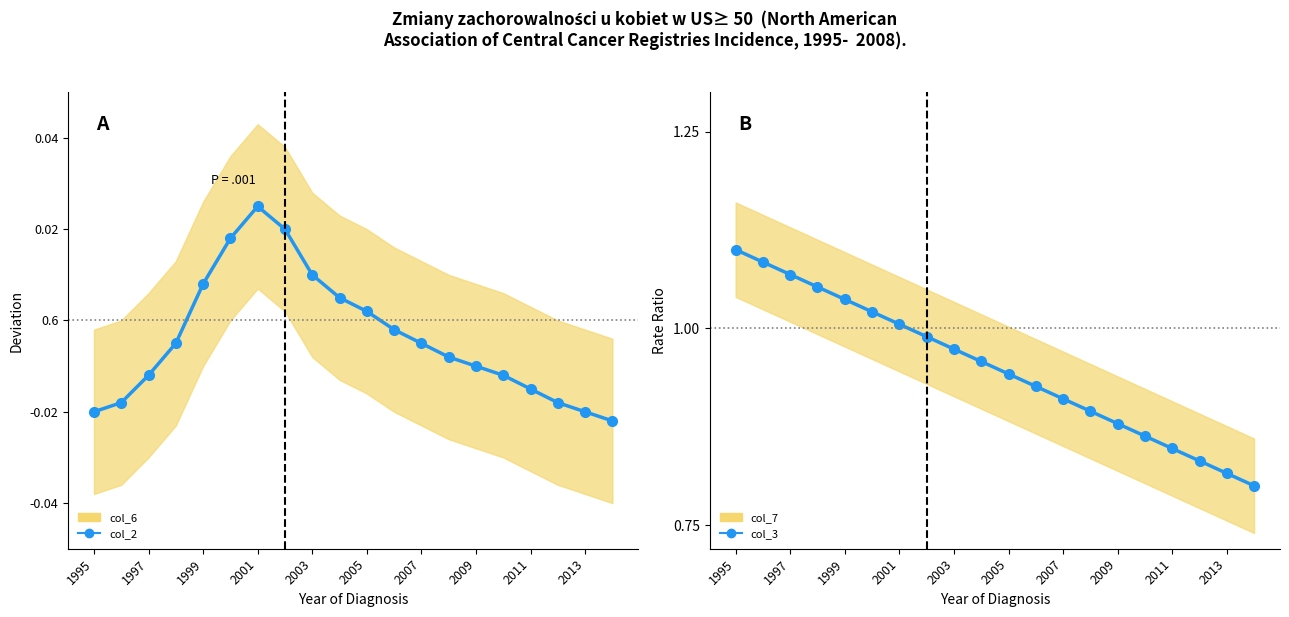

What is the sum of all col_3 values?

19.0